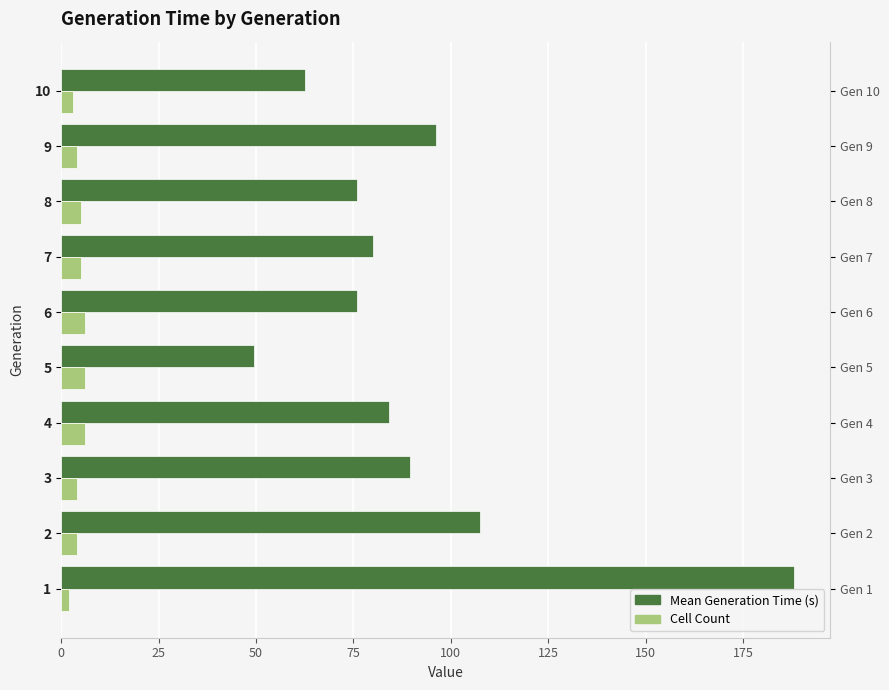

How many bars are there in each group?

2